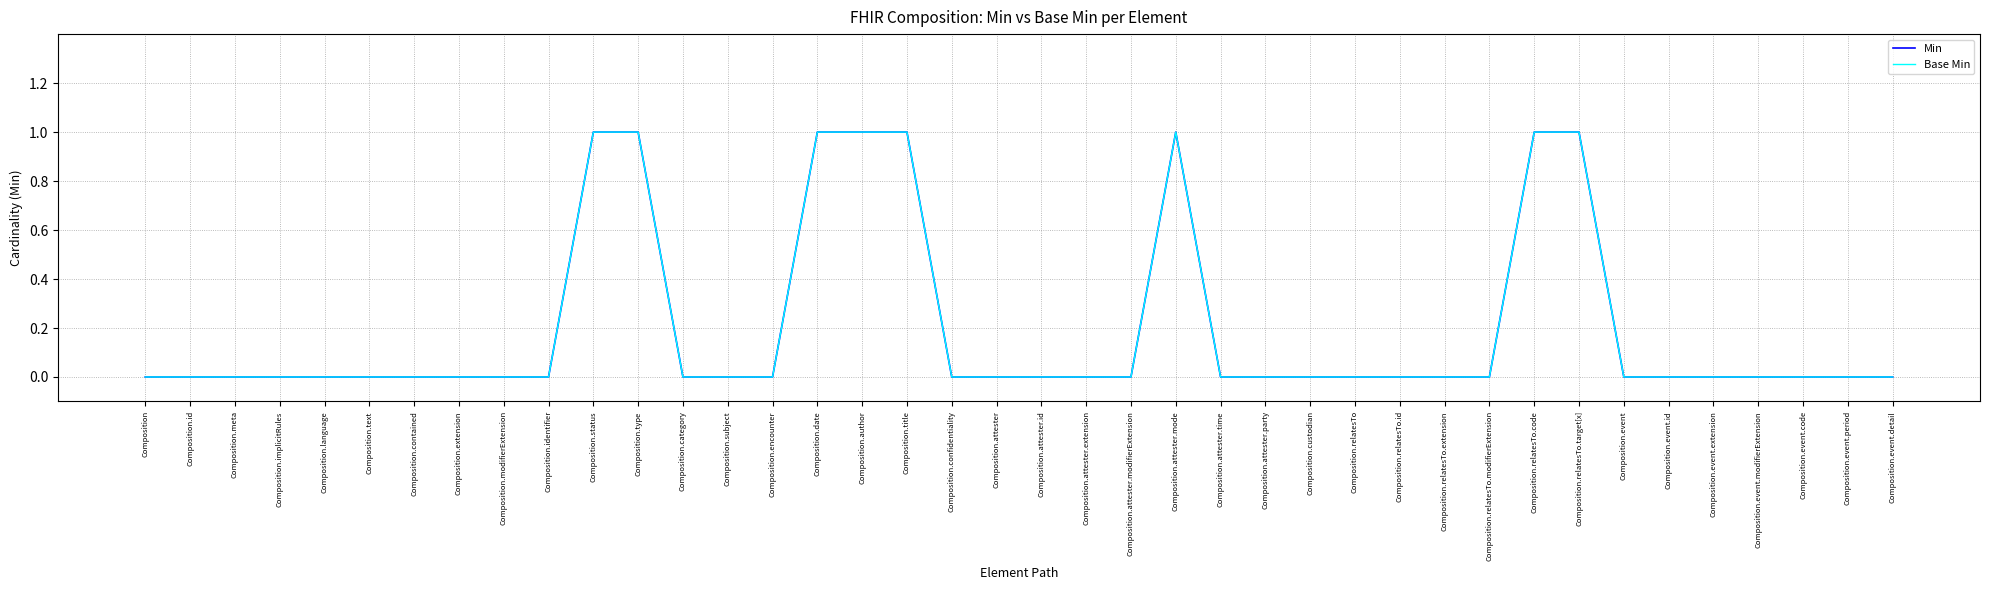

True or false: Min and Base Min cross at least once.

False